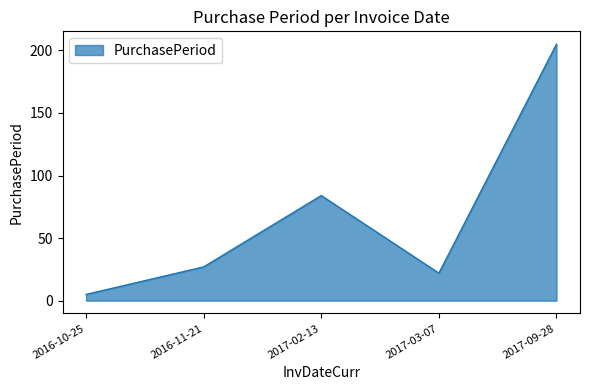

Which label corresponds to the largest value in the chart?

2017-09-28